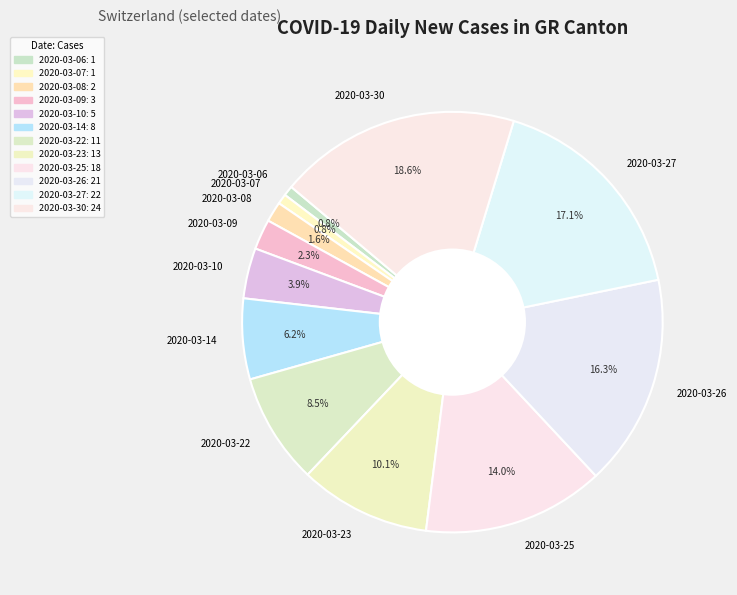

The 2020-03-23 slice represents 16% of the pie. True or false?

False